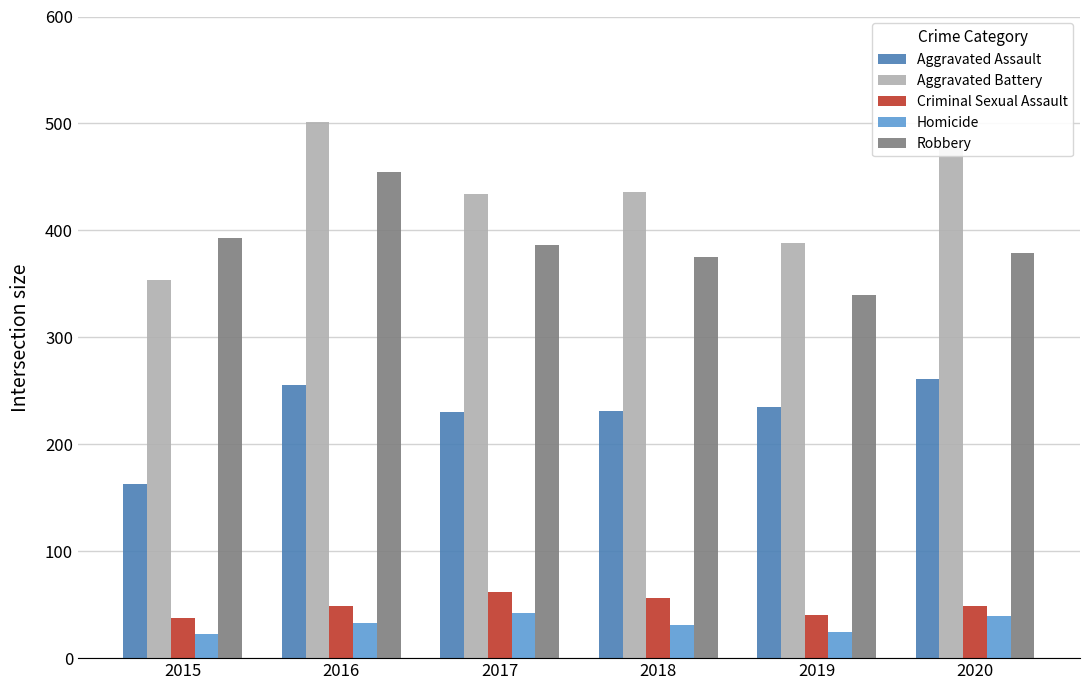

What is the sum of the Criminal Sexual Assault values at 2019 and 2017?

102